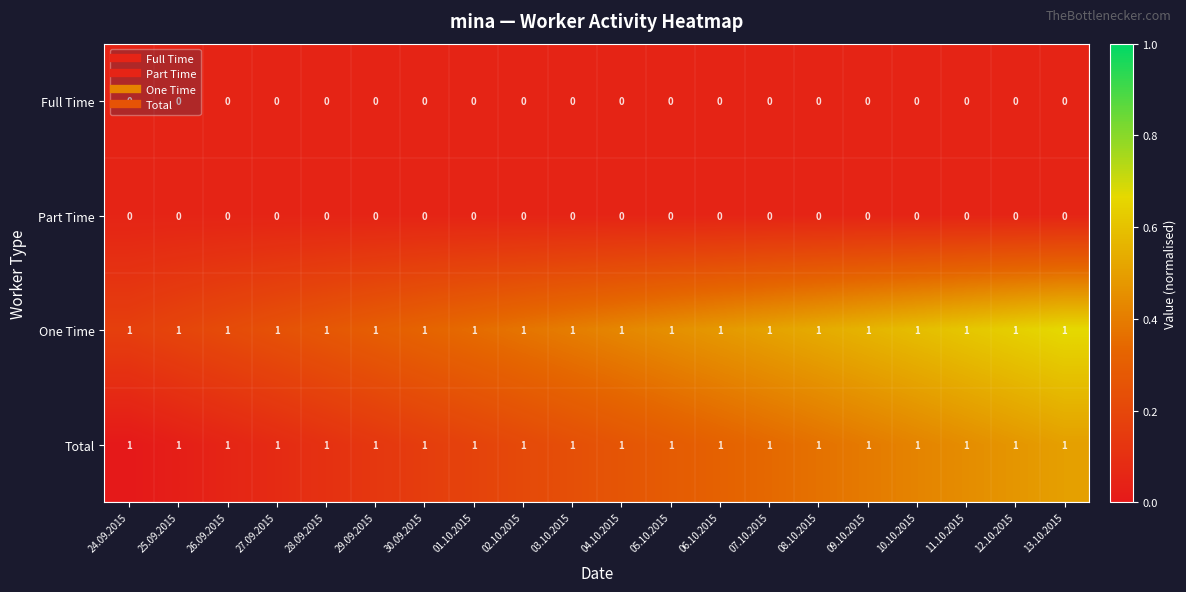

Is it true that Full Time equals 0 at 10.10.2015?

True